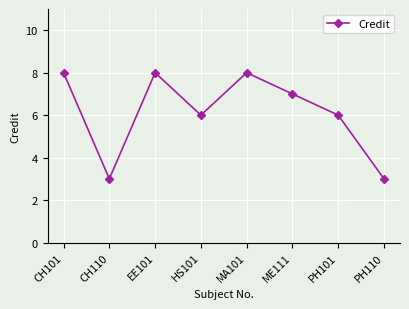

At which category does the data reach its first local valley?

CH110